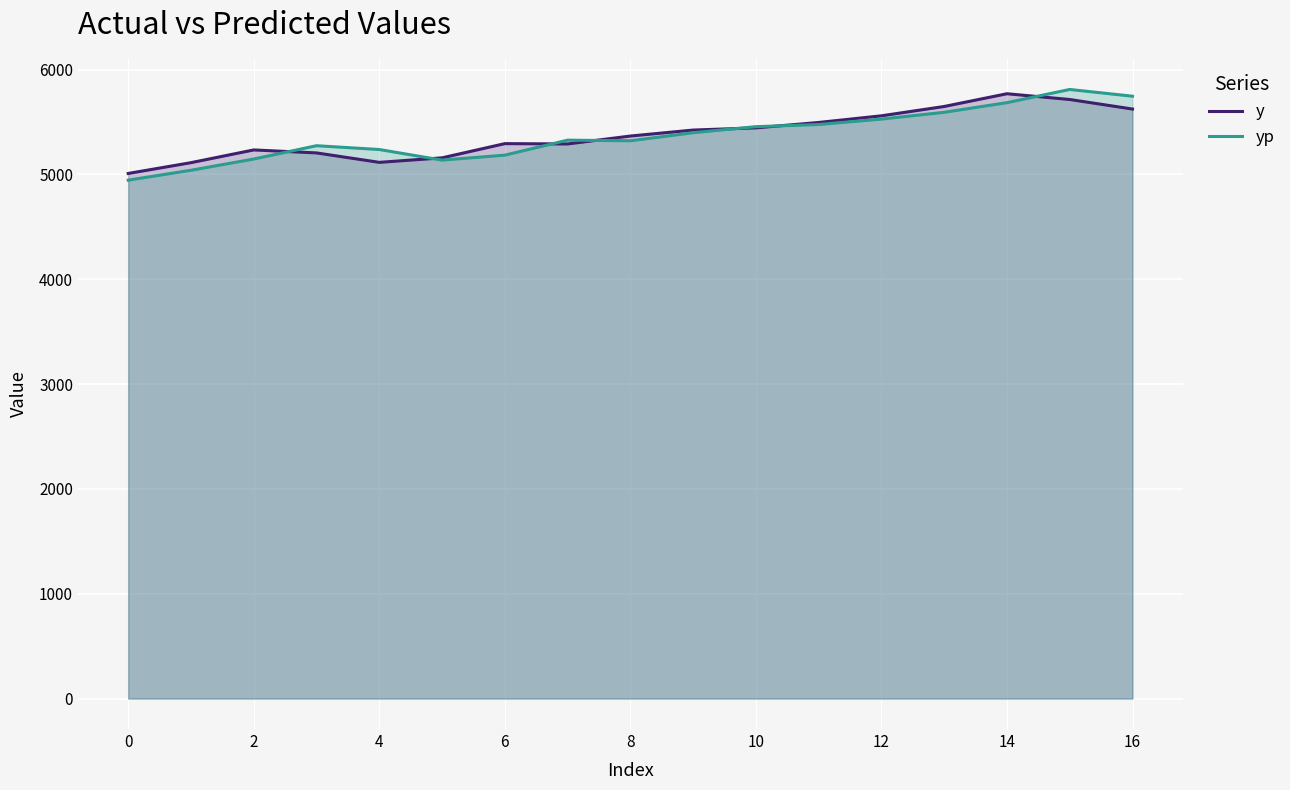

List the series in order of their overall mean, highest first.

y, yp